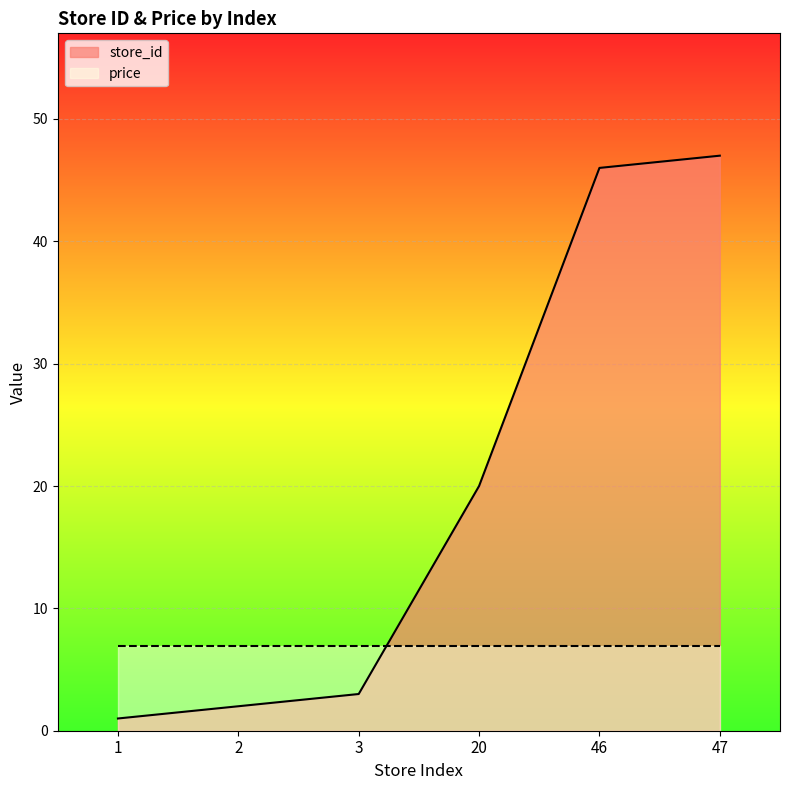

List the labels in order of value, smallest first.

1, 2, 3, 20, 46, 47